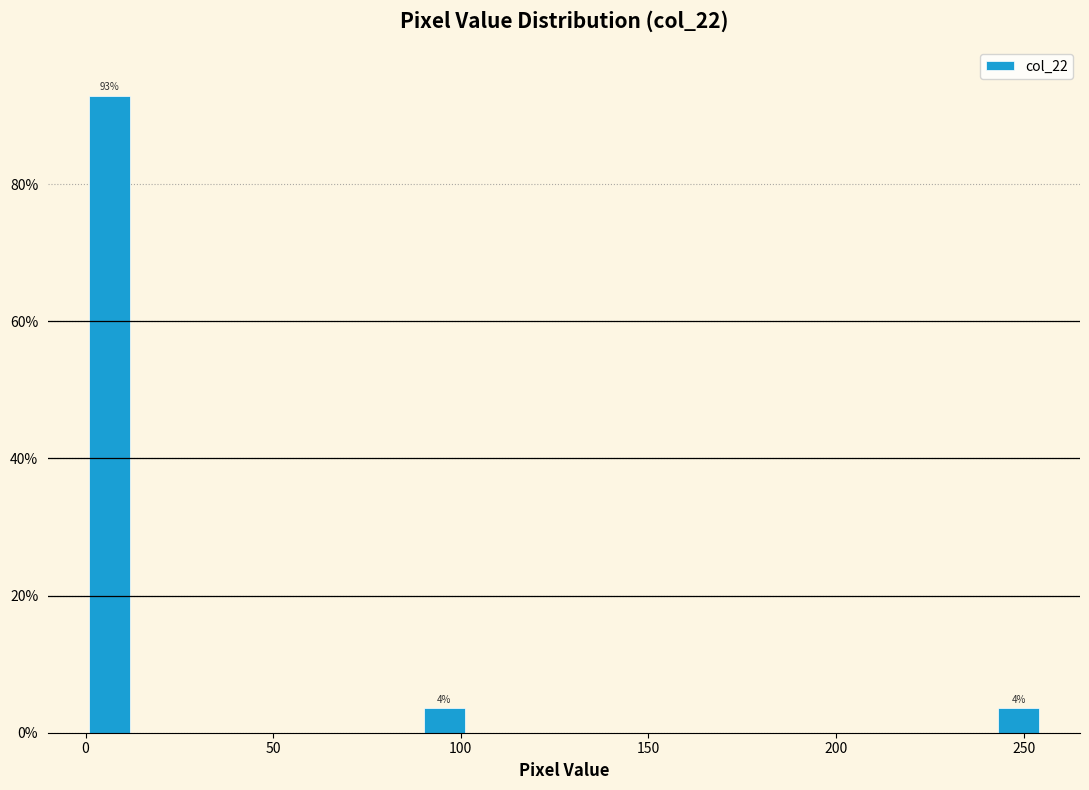

Around what value on the x-axis is the tallest bar? Give the approximate position of its centre, as read against the axis.

5